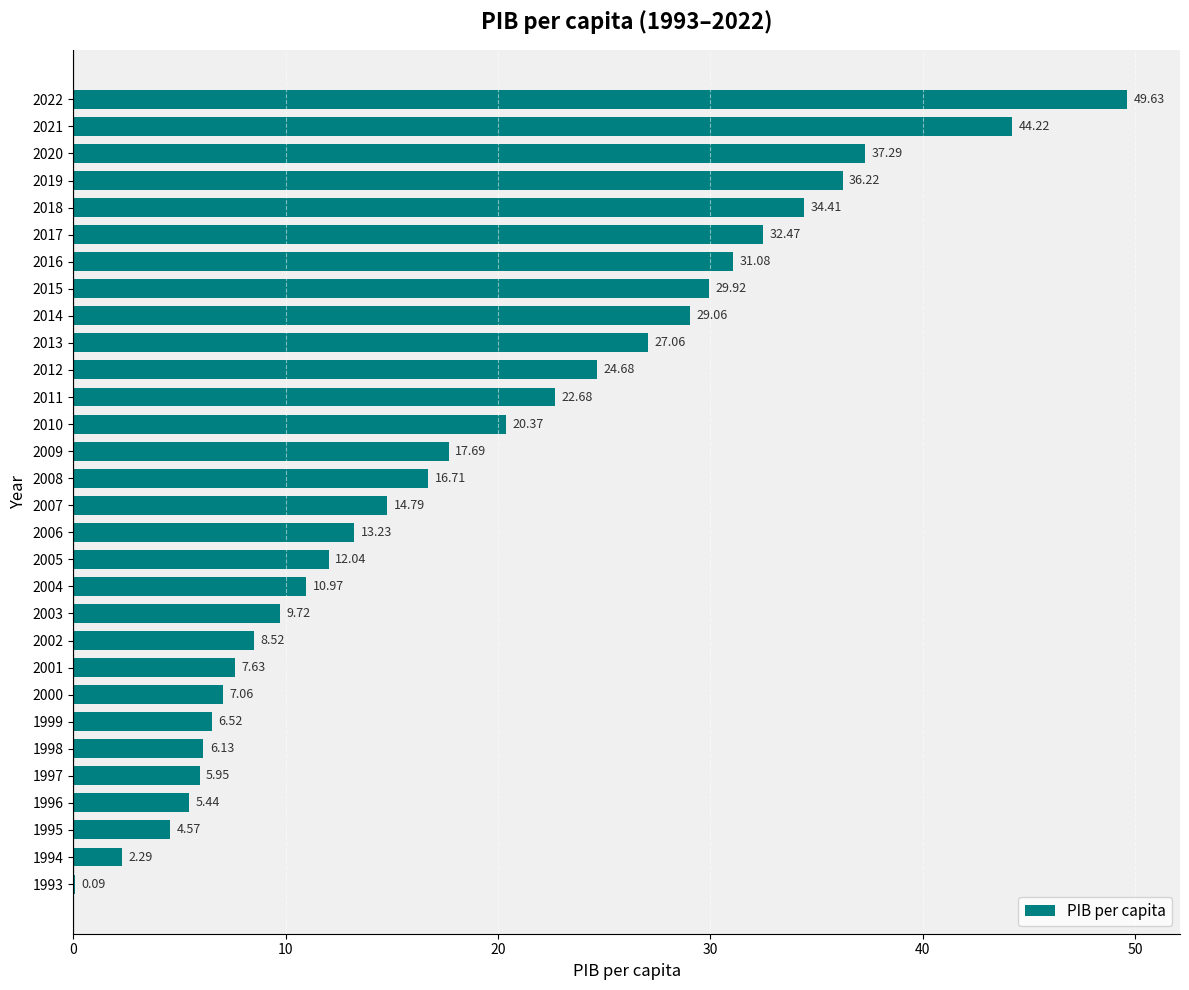

Are the bars horizontal?

Yes